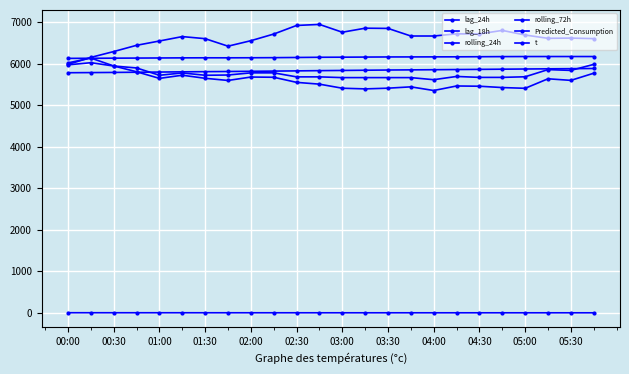

How many lines are shown in the chart?

6